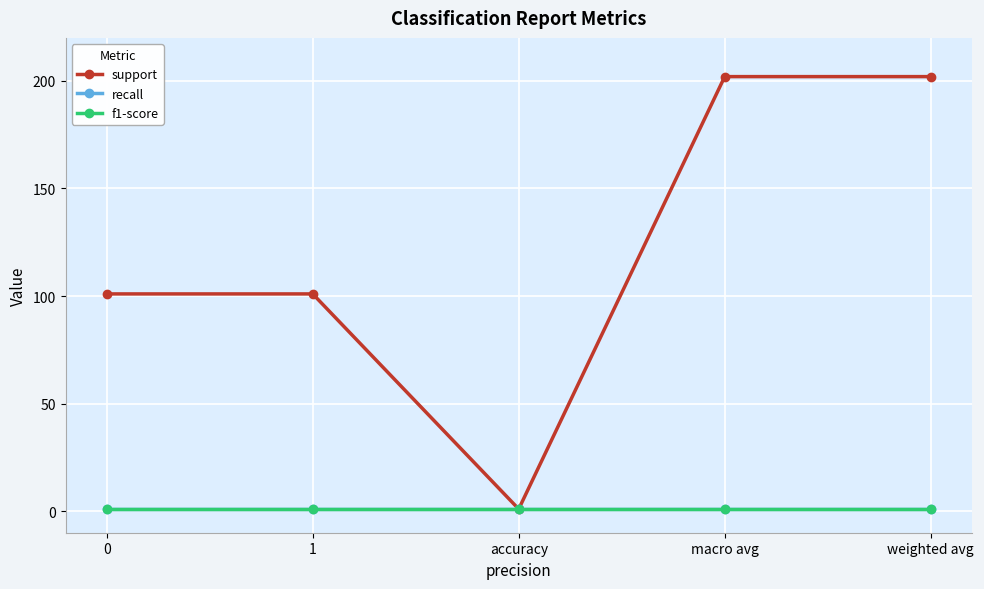

Is this an area chart (filled region under the line)?

No